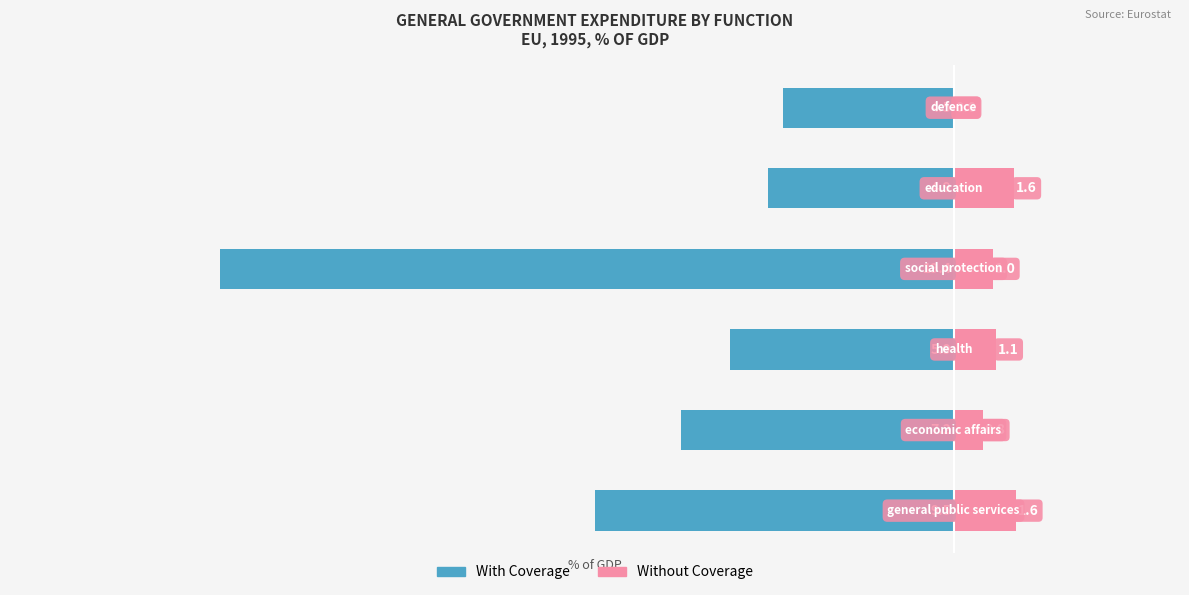

How many series are shown in this chart?

2